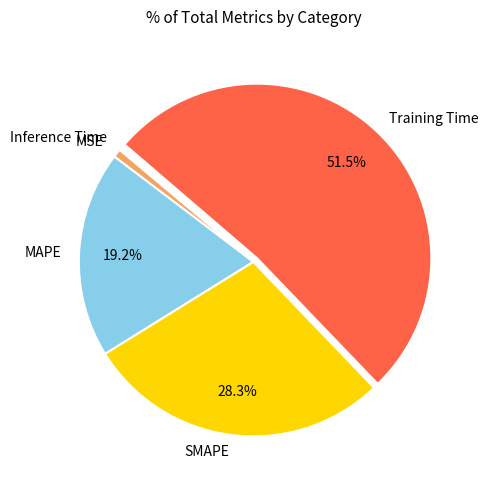

Which category accounts for the majority?

Training Time